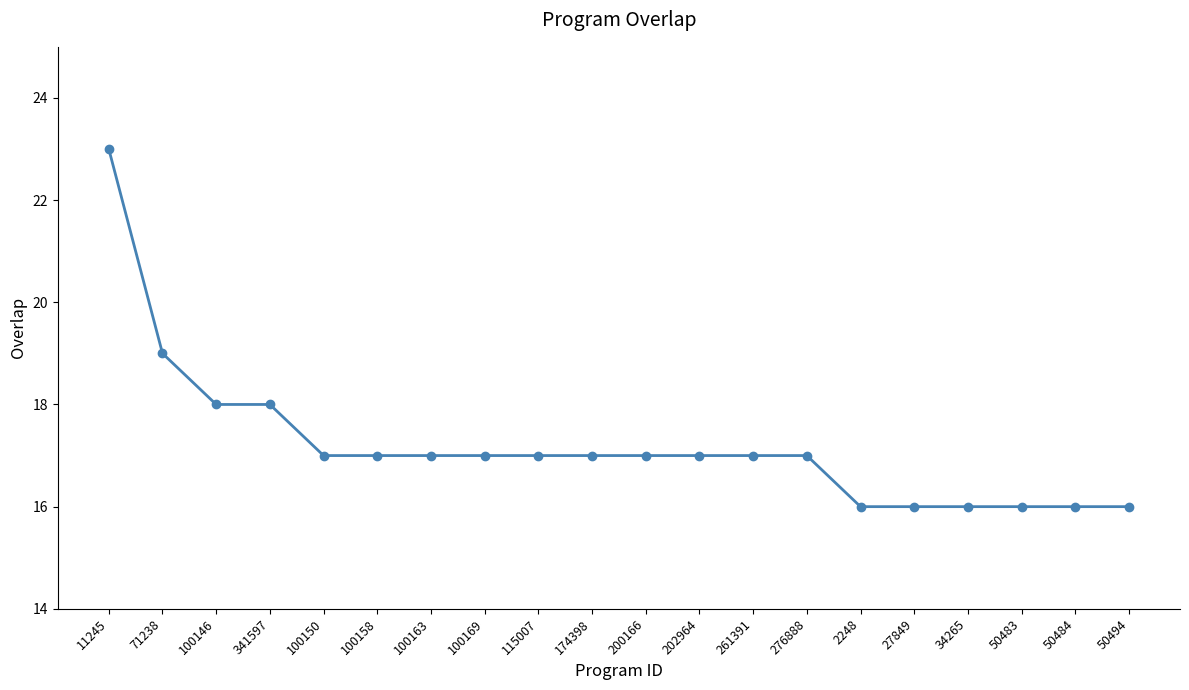

How many lines are shown in the chart?

1